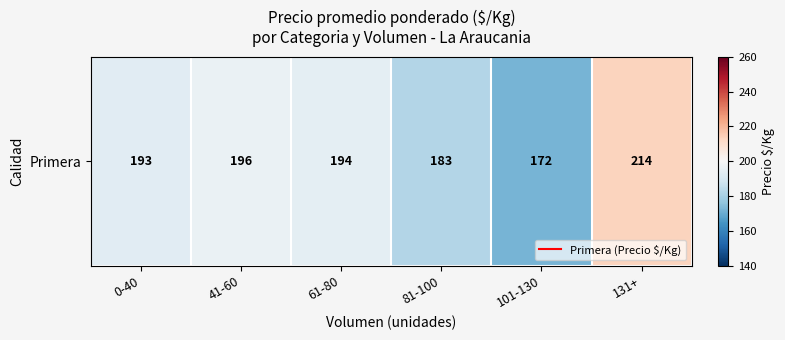

Rank the categories by value from highest to lowest.

131+, 41-60, 61-80, 0-40, 81-100, 101-130